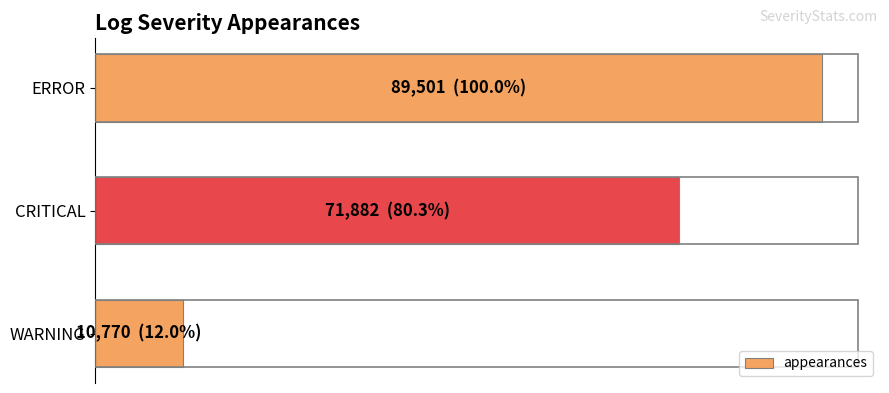

Are the bars horizontal?

Yes